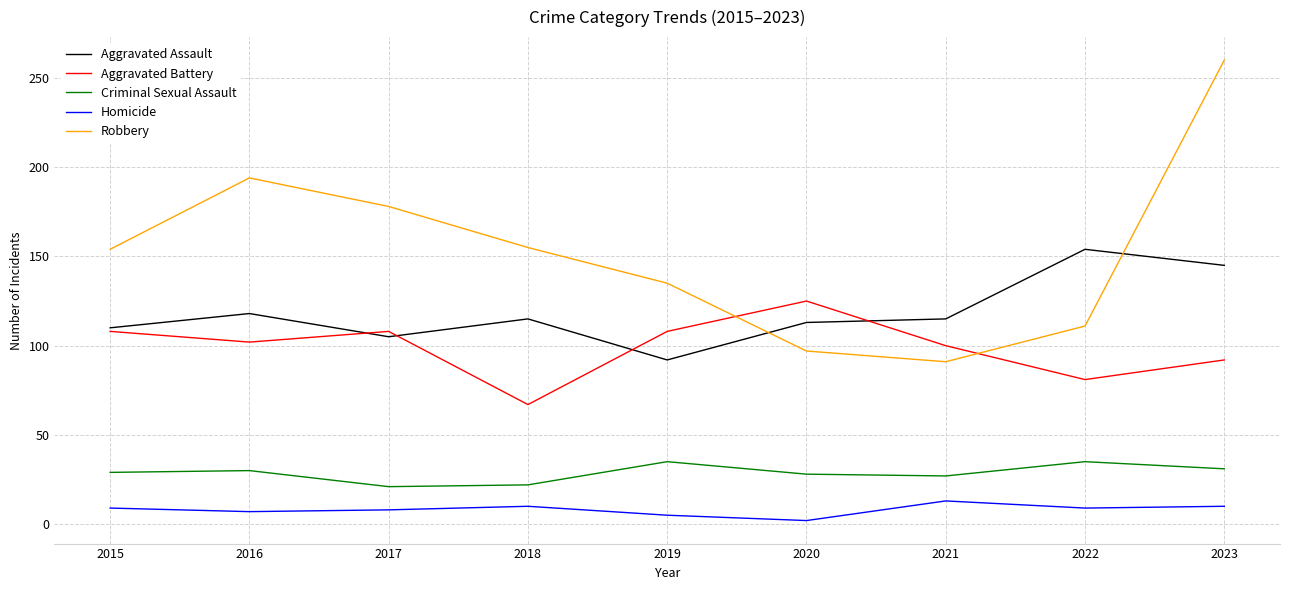

Which series has the largest range (max minus min)?

Robbery